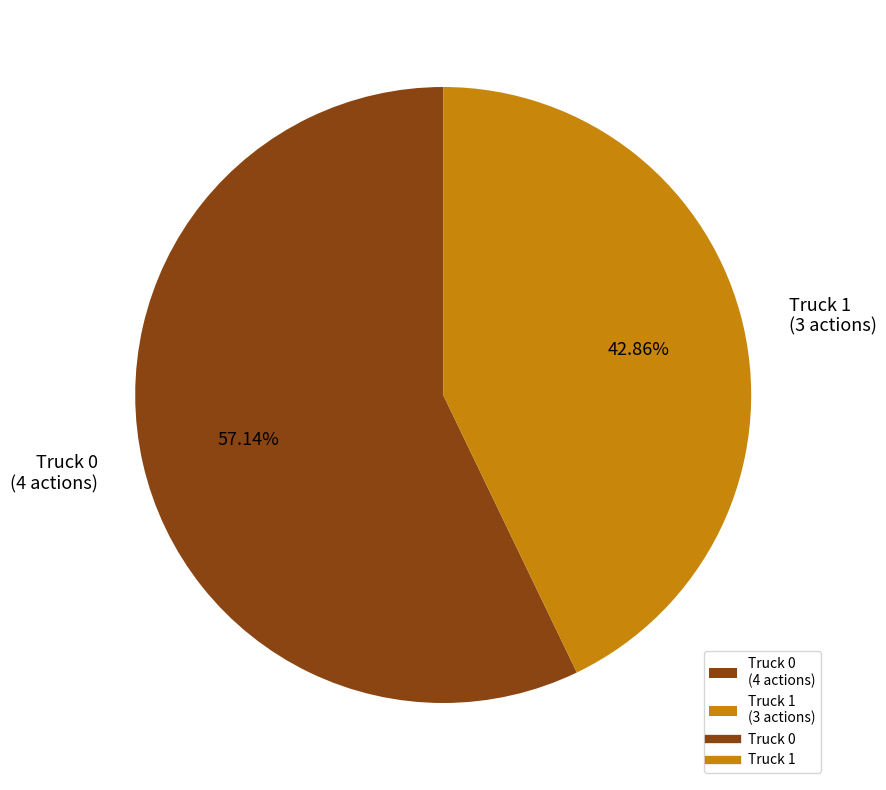

To the nearest percent, what is the average slice percentage?

50%